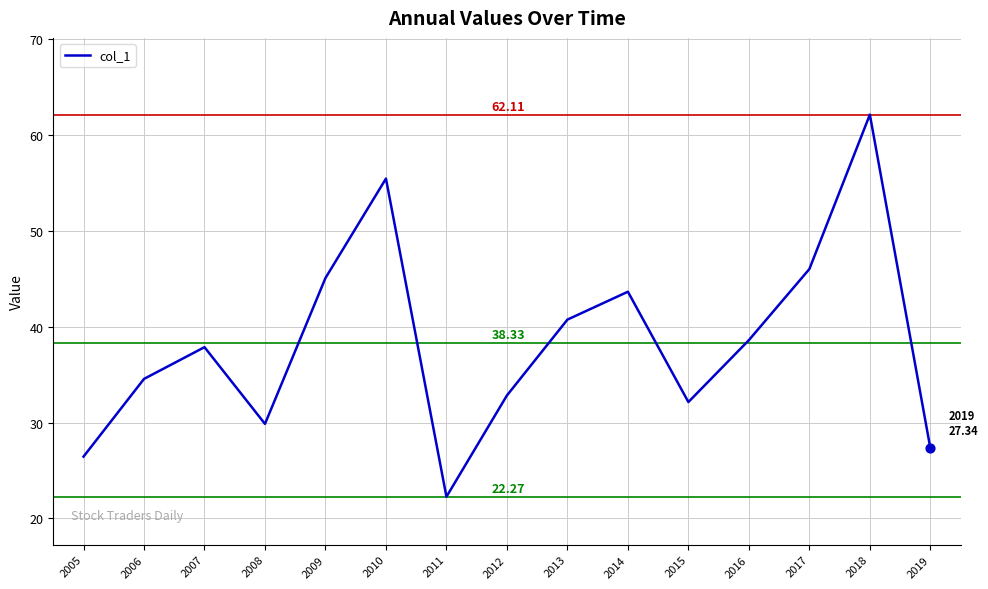

Approximately how many times larger is the value at 2008 compared to 2014?

0.7